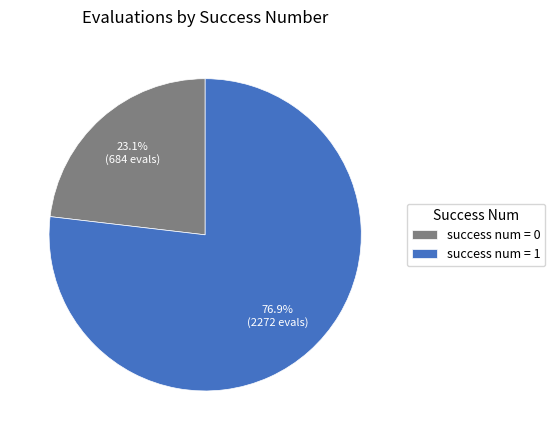

Approximately how many times larger is the value at success num = 1 compared to success num = 0?

3.3